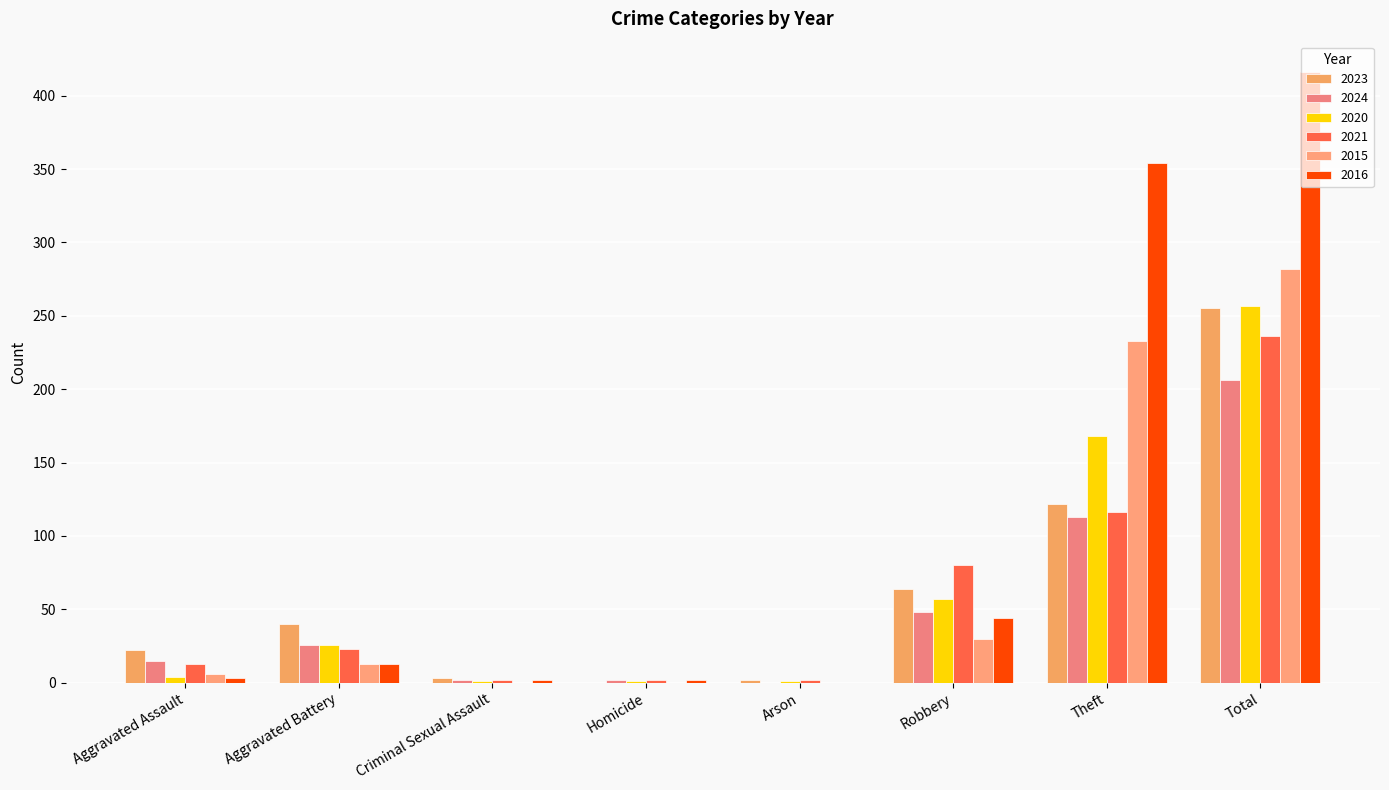

What are all the series names shown in the legend?

2023, 2024, 2020, 2021, 2015, 2016